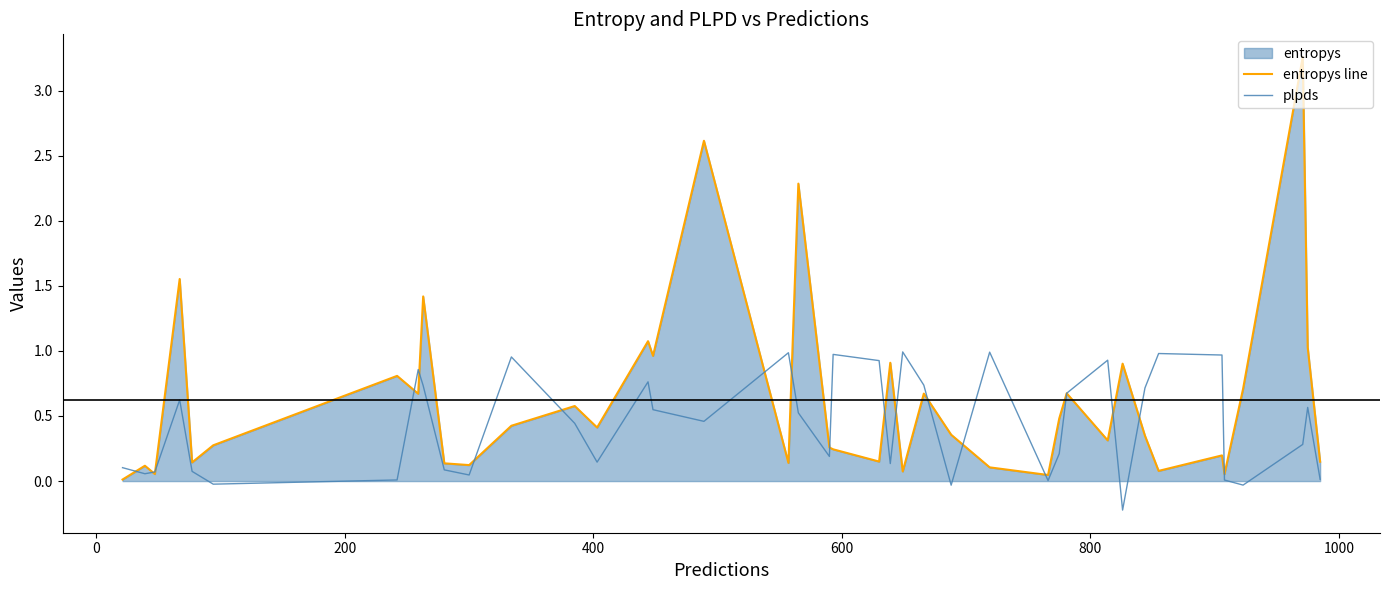

Which series has the largest range (max minus min)?

entropys line